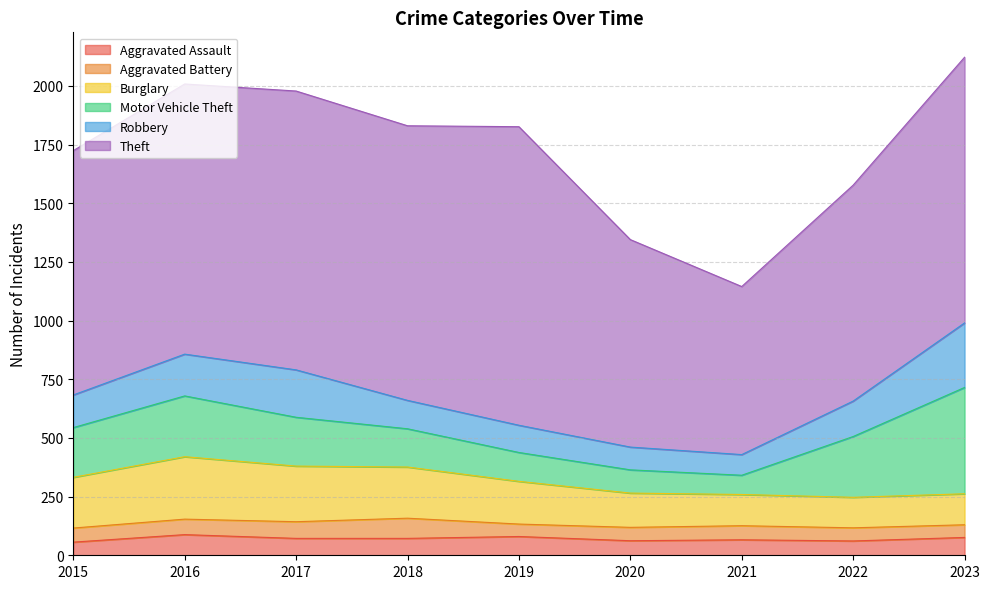

Where is Motor Vehicle Theft nearest to the value 267?

2016